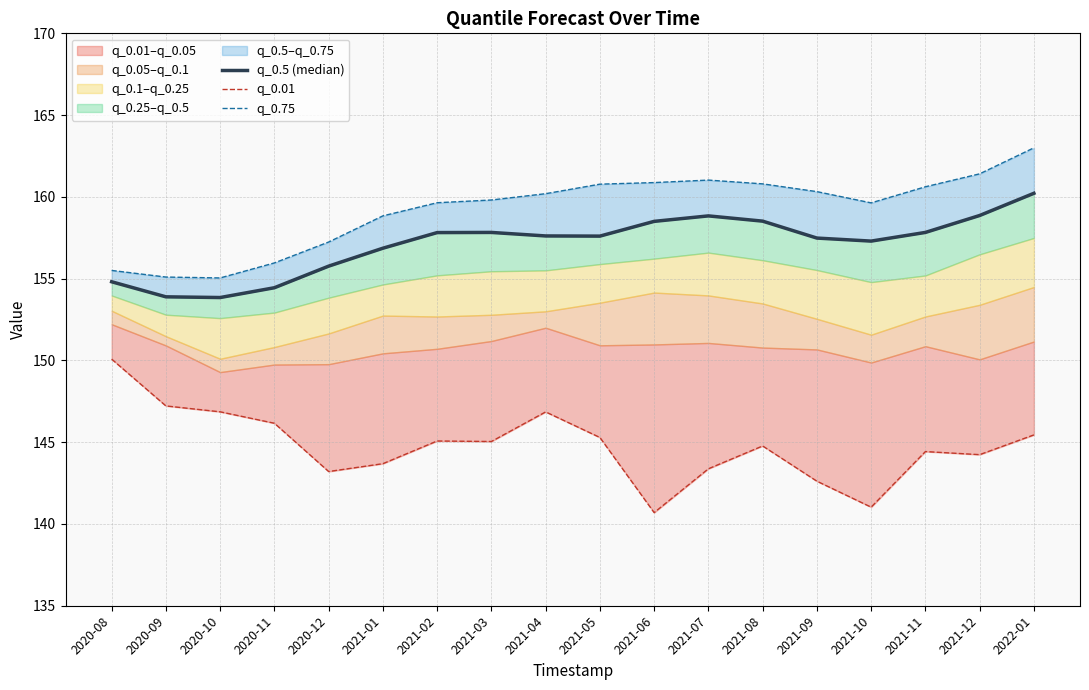

Which series has the largest range (max minus min)?

q_0.01